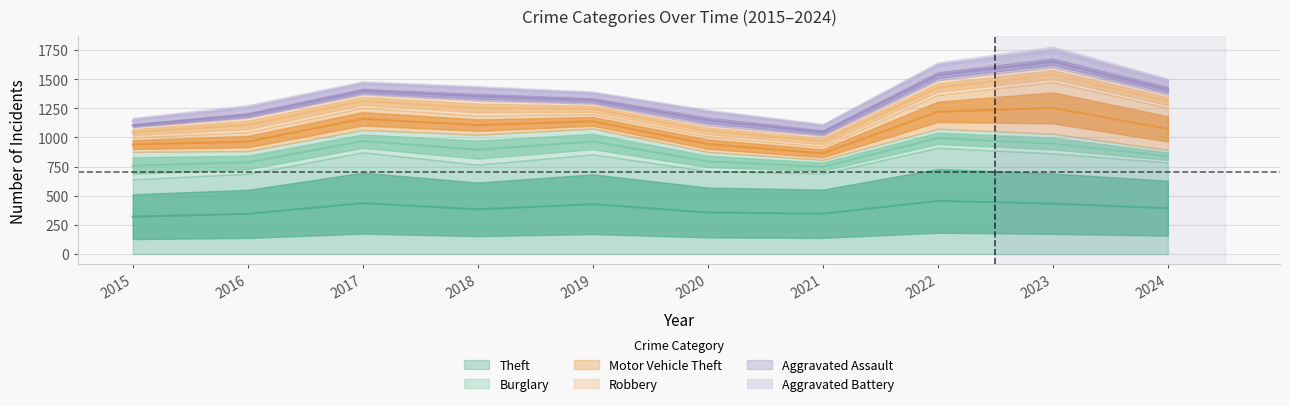

What are all the series names shown in the legend?

Theft, Burglary, Motor Vehicle Theft, Robbery, Aggravated Assault, Aggravated Battery